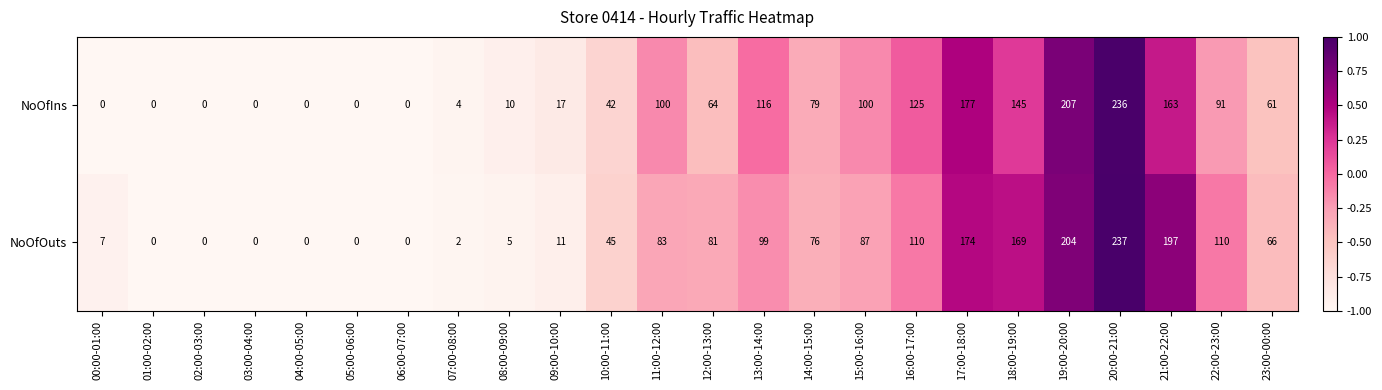

At which label does NoOfOuts first exceed 76?

11:00-12:00